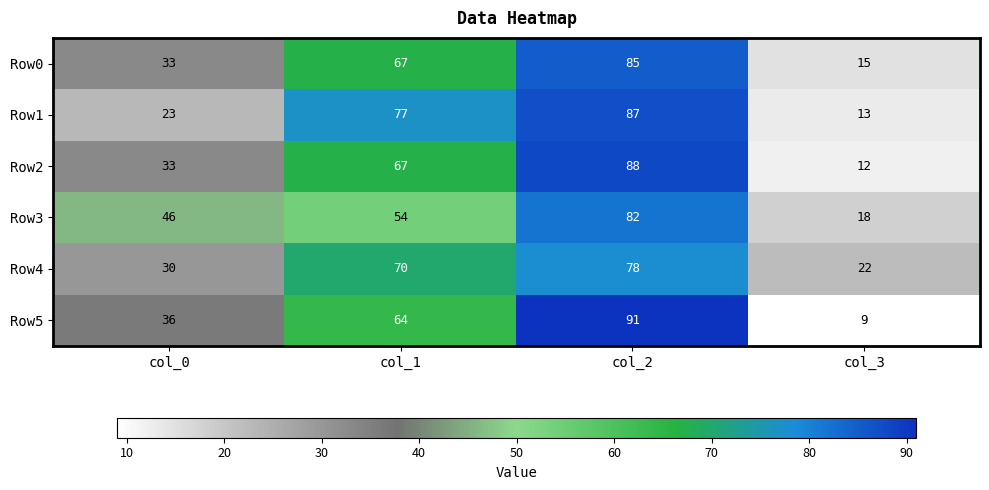

Which series changed the most between col_1 and col_3?

Row1